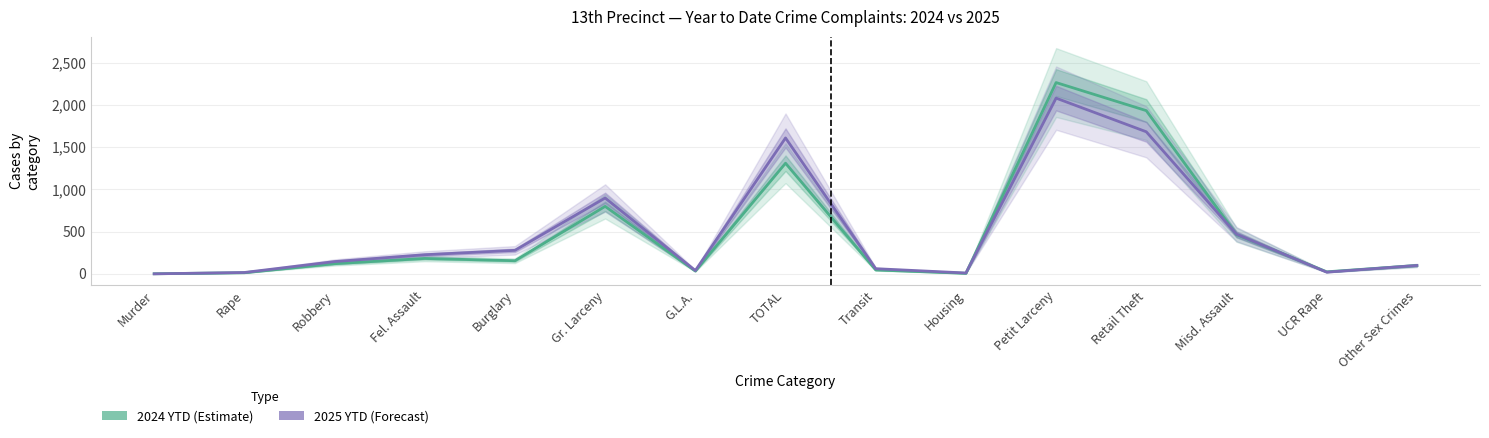

What is the maximum value shown in the chart?

2263